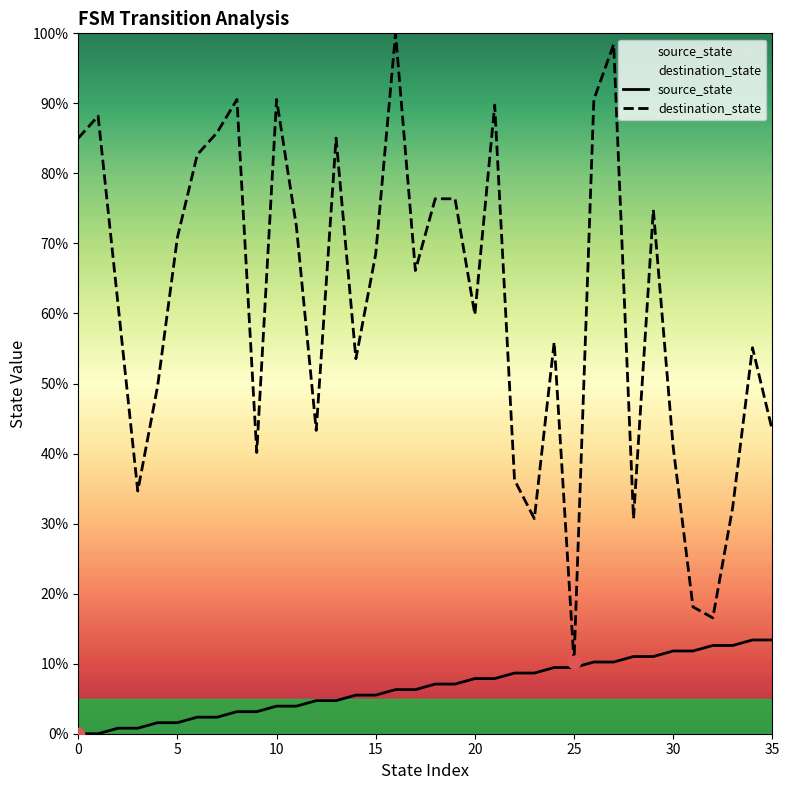

What is the total value across all series at 14?

59.1